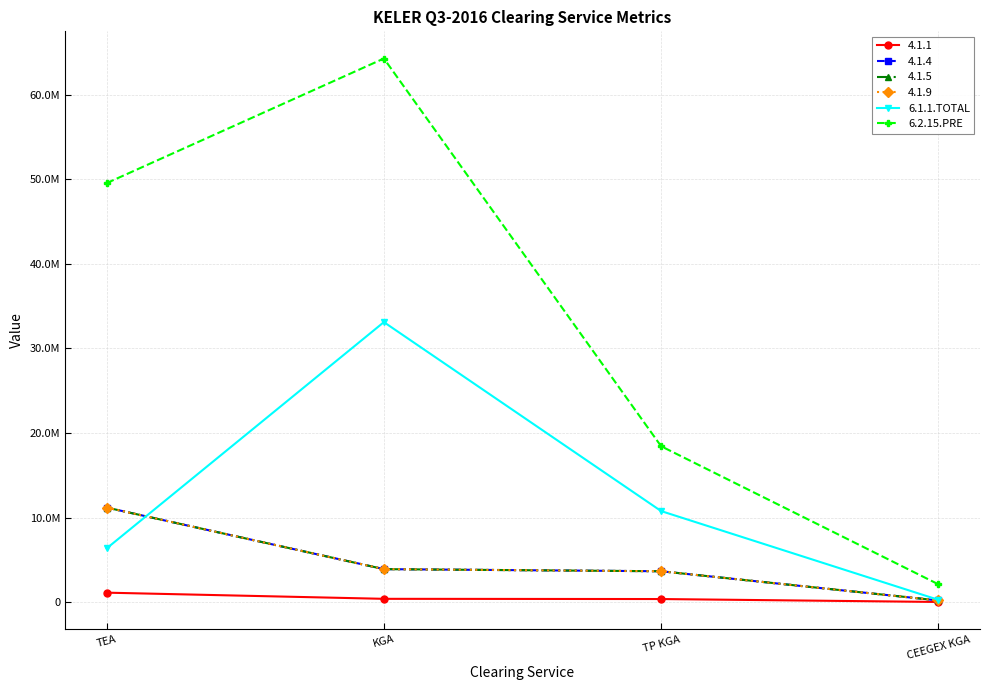

Does the chart display data point markers on the line(s)?

Yes